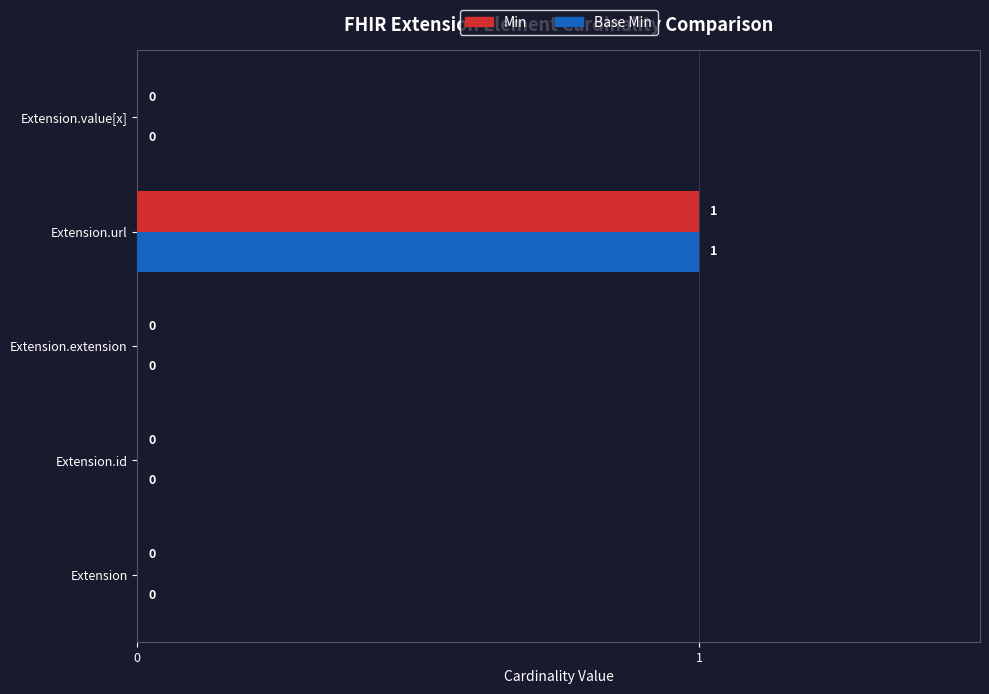

Is the value of Base Min at Extension.url greater than the value of Min at Extension.id?

Yes